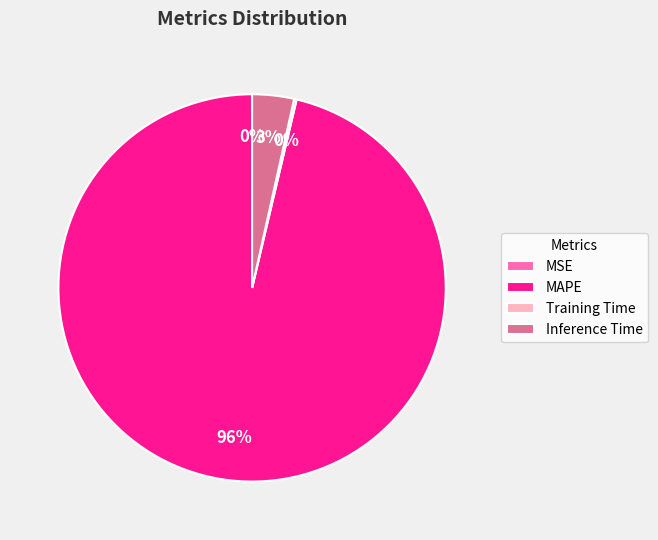

To the nearest percent, what is the average slice percentage?

25%